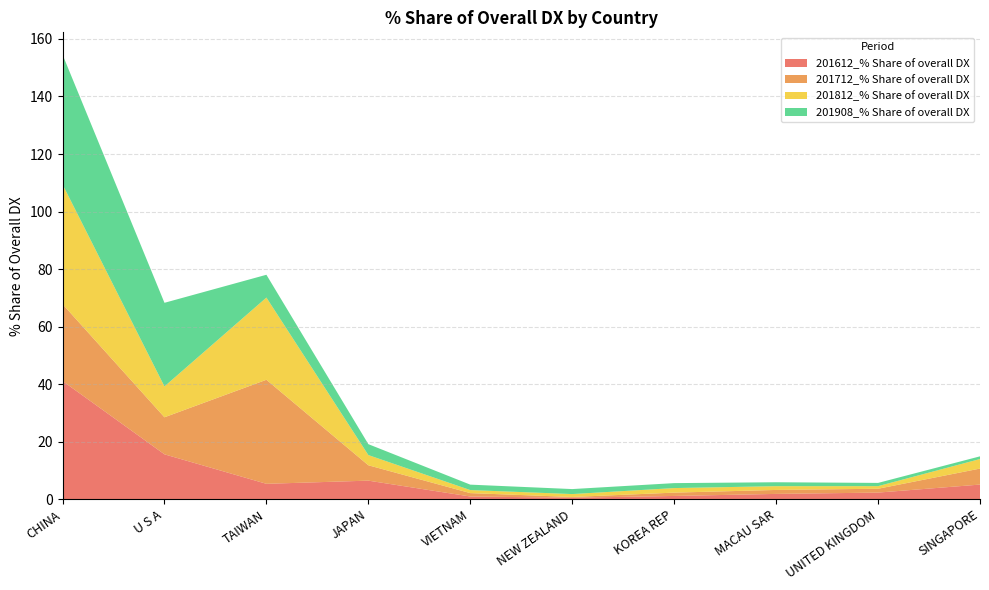

Reading left to right, extract all data points from this chart.

201612_% Share of overall DX: CHINA=41.1	U S A=15.6	TAIWAN=5.3	JAPAN=6.4	VIETNAM=0.9	NEW ZEALAND=0.5	KOREA REP=1.1	MACAU SAR=1.8	UNITED KINGDOM=2.3	SINGAPORE=5.1
201712_% Share of overall DX: CHINA=26.7	U S A=12.9	TAIWAN=36.2	JAPAN=5.3	VIETNAM=1.2	NEW ZEALAND=0.3	KOREA REP=1.2	MACAU SAR=1.4	UNITED KINGDOM=1.3	SINGAPORE=5.6
201812_% Share of overall DX: CHINA=41.6	U S A=10.7	TAIWAN=28.6	JAPAN=3.5	VIETNAM=1.1	NEW ZEALAND=1.0	KOREA REP=1.6	MACAU SAR=1.3	UNITED KINGDOM=0.9	SINGAPORE=3.3
201908_% Share of overall DX: CHINA=45.1	U S A=29.1	TAIWAN=7.9	JAPAN=3.8	VIETNAM=1.9	NEW ZEALAND=1.7	KOREA REP=1.7	MACAU SAR=1.4	UNITED KINGDOM=1.1	SINGAPORE=0.9